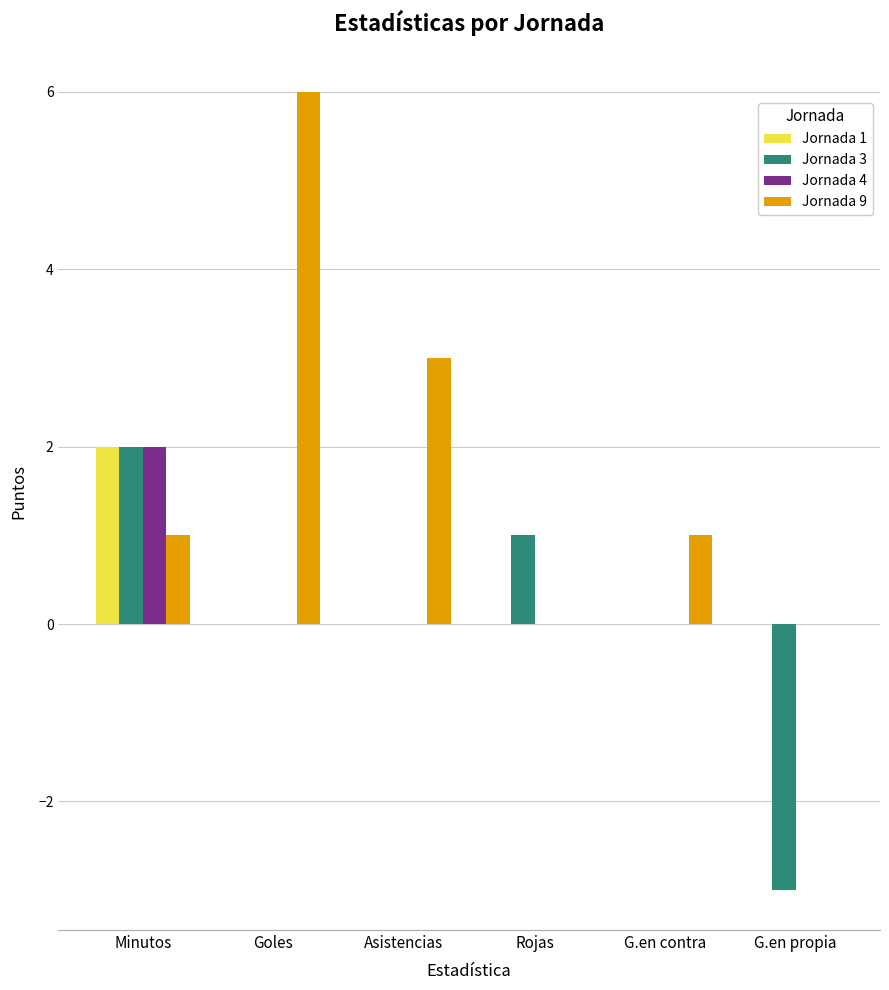

What is the maximum value shown in the chart?

6